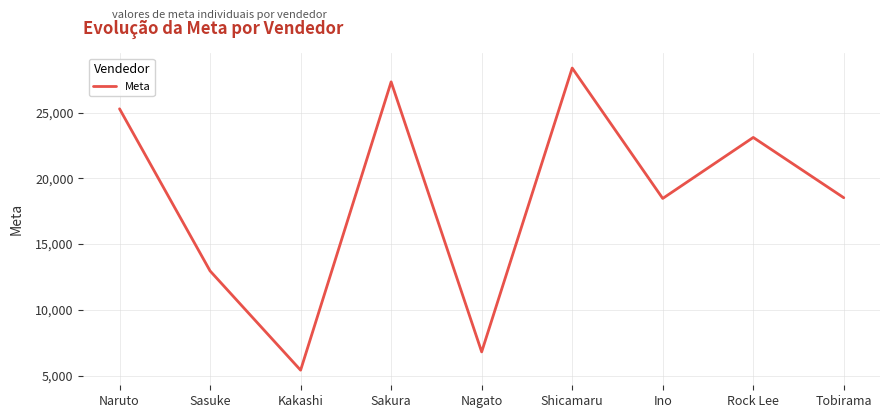

How many interior local peaks (higher than both neighbors) does the data have?

3